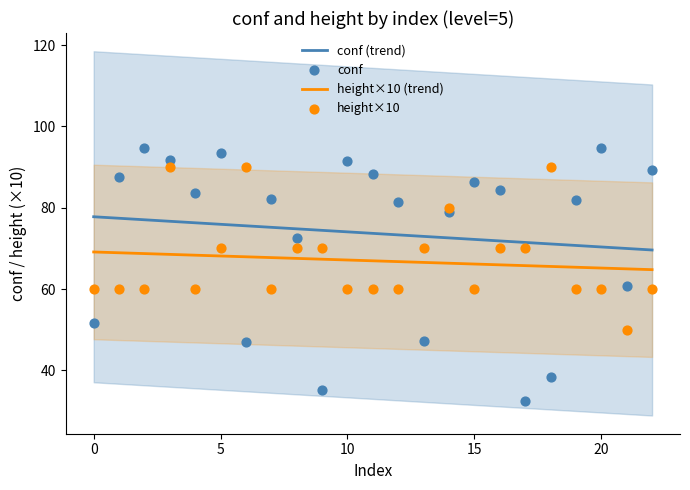

Which series has the largest total across all categories?

conf